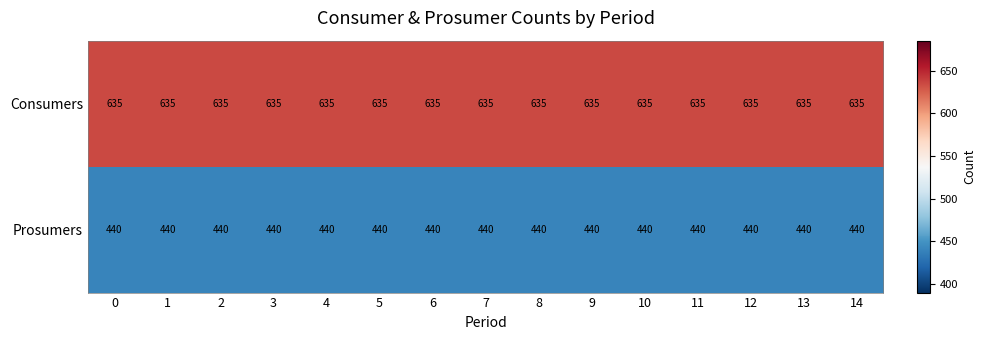

At 8, list the series in order from largest to smallest.

Consumers, Prosumers